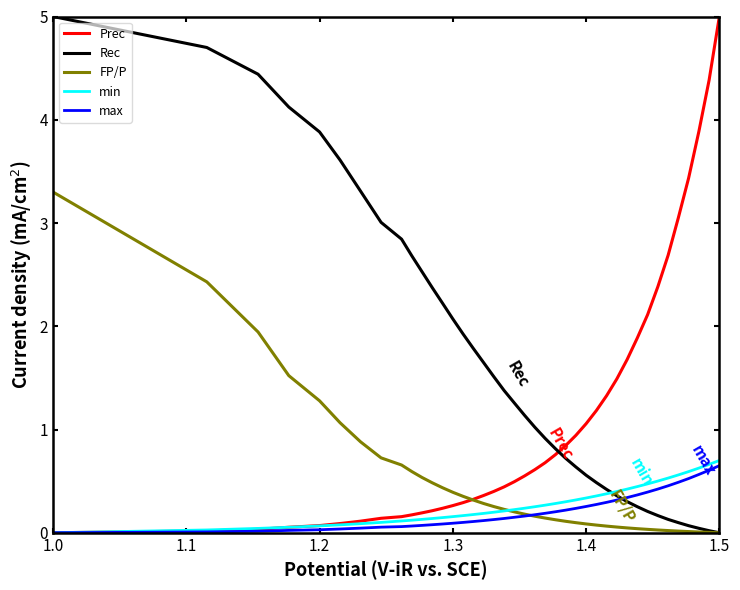

True or false: Prec and Rec intersect in this chart.

True